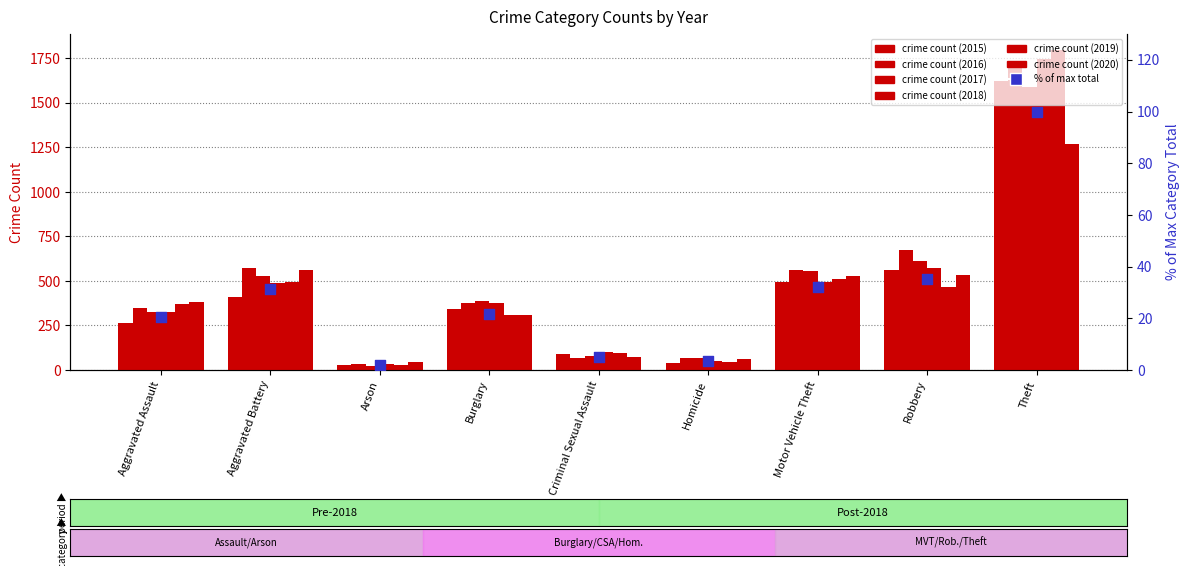

What is the change in value from Homicide to Robbery?

+31.7